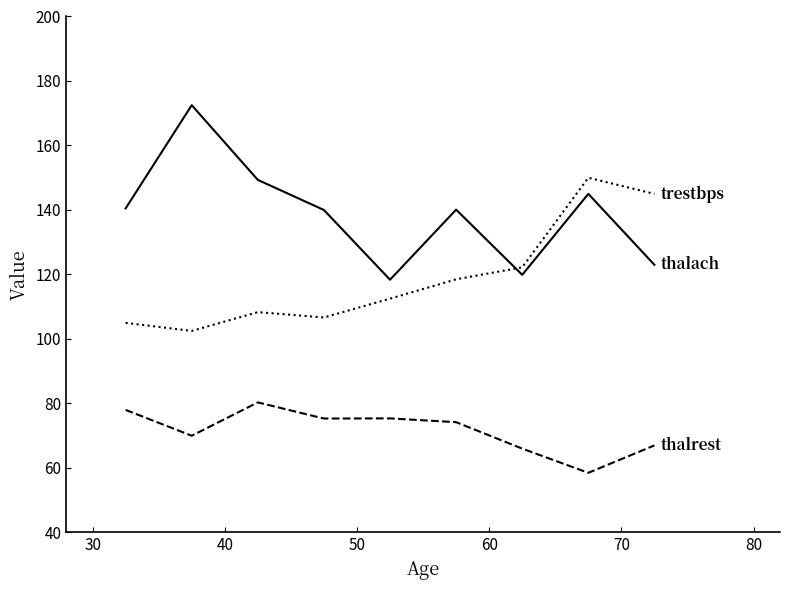

What is the minimum value shown in the chart?

58.5